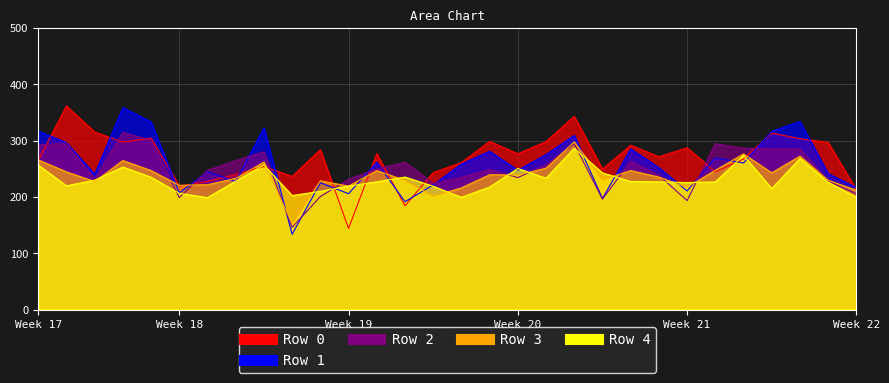

True or false: Row 0 has a value of 343.1 at 19.

True